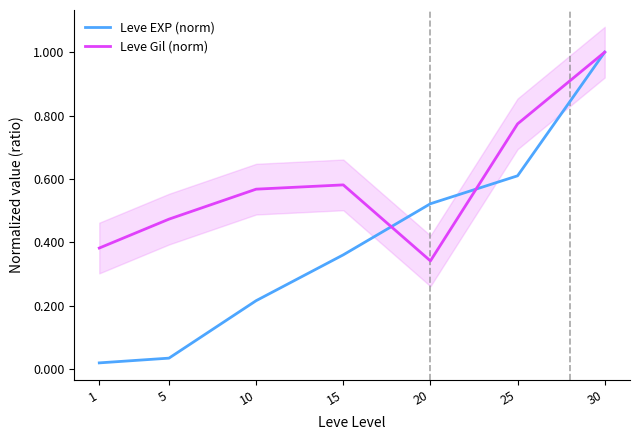

Count the Leve Gil (norm) values in the range 0 to 1.

7